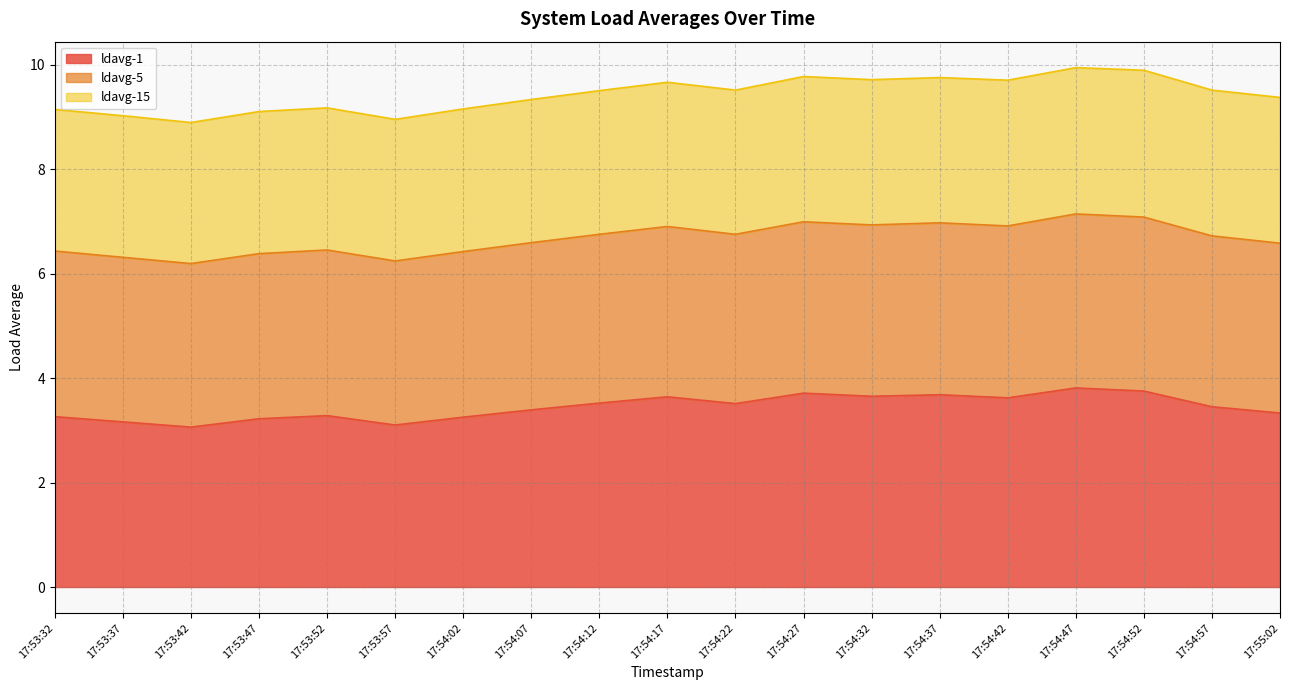

What is the total value across all series at 17:54:17?

9.7